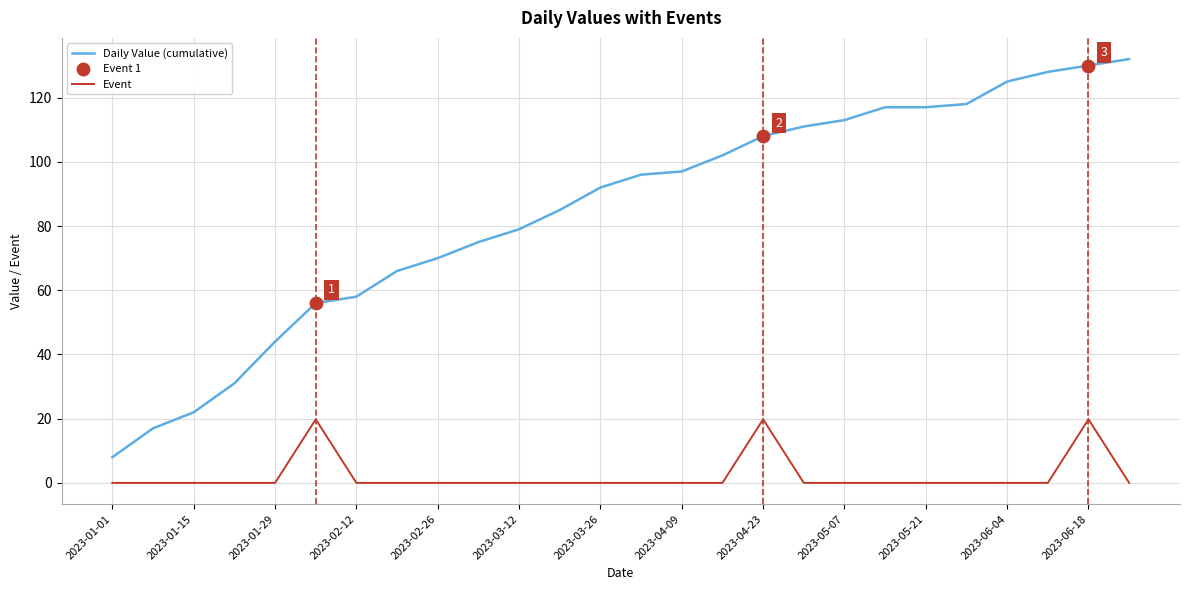

List the series in order of their peak value, highest first.

Daily Value (cumulative), Event